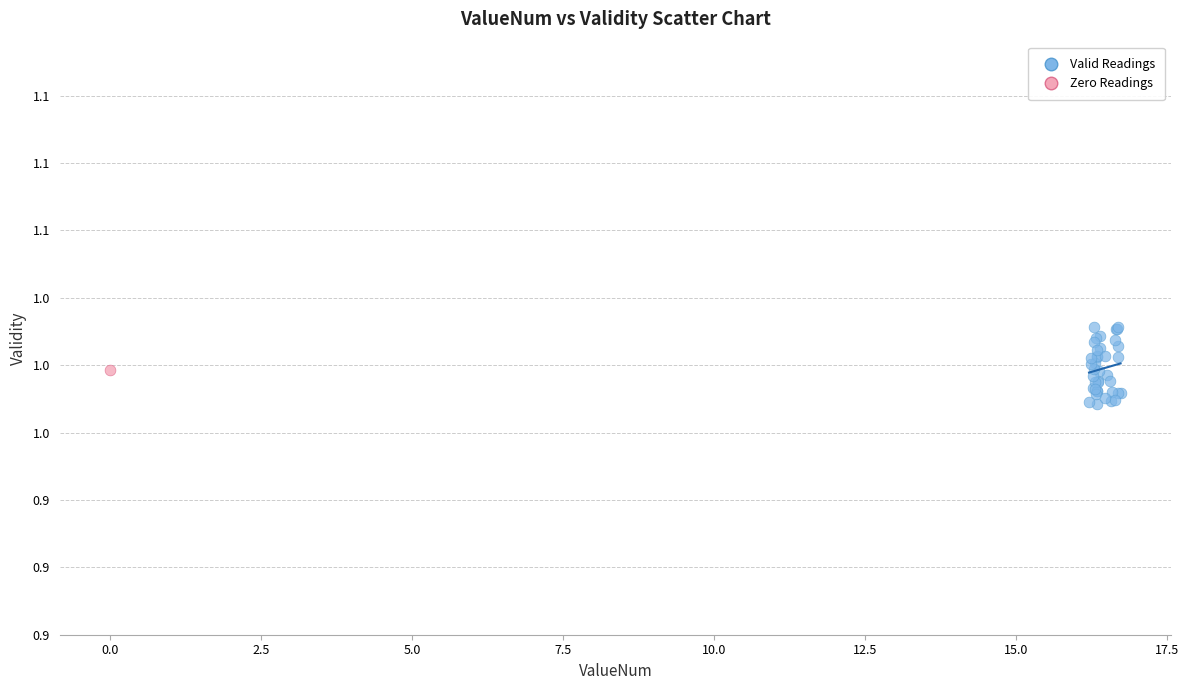

What are all the series names shown in the legend?

Valid Readings, Zero Readings